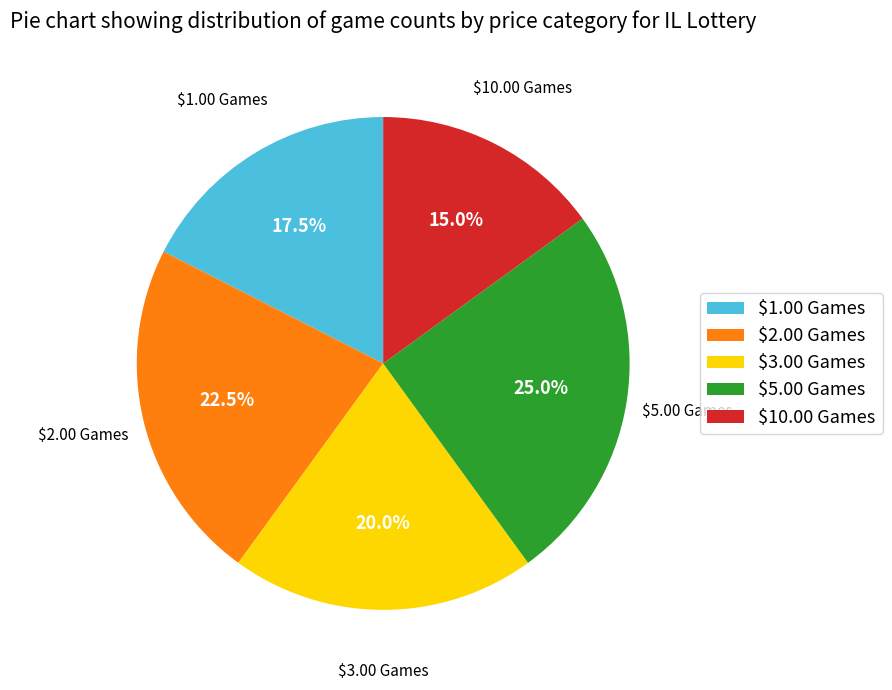

Count the number of slices in the pie.

5